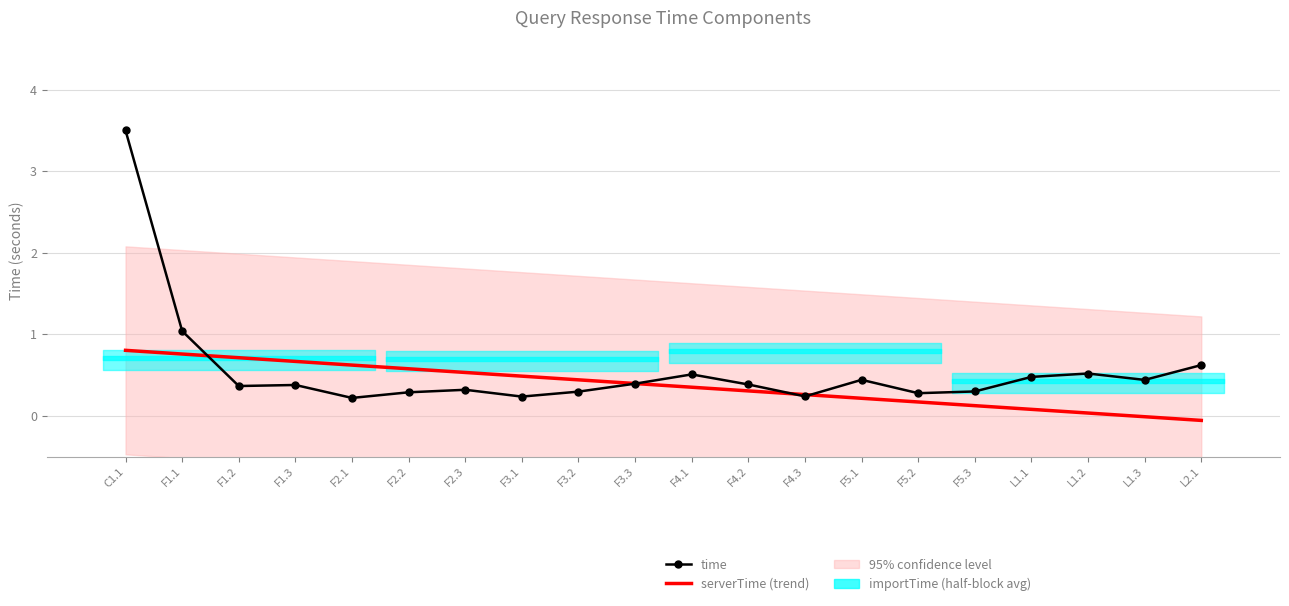

At which category is the sum across all series the highest?

C1.1